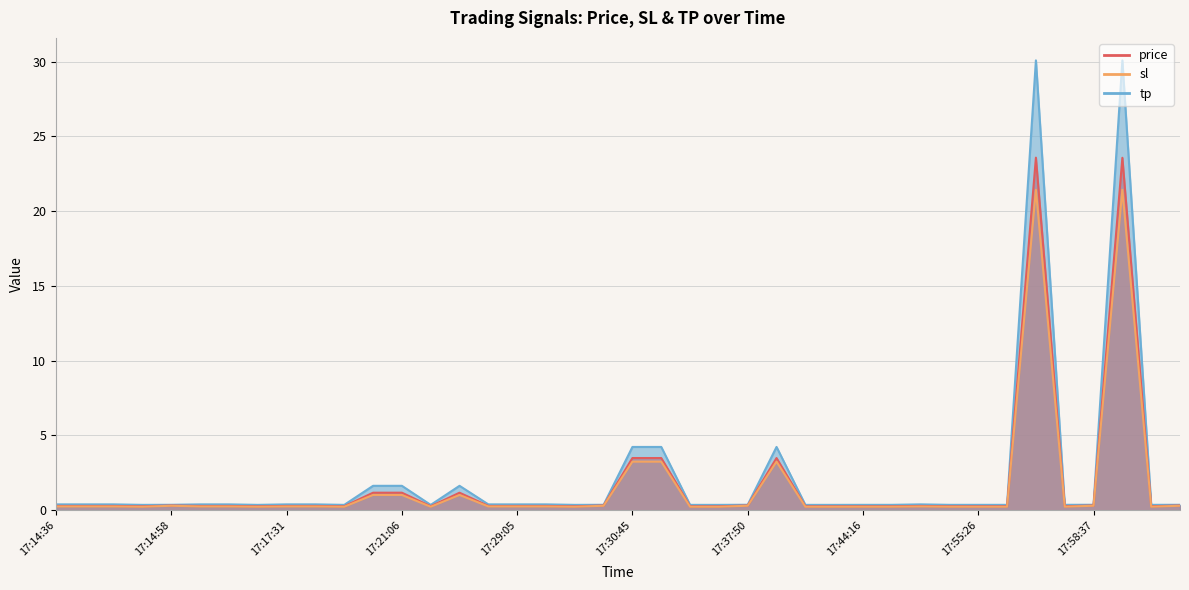

List the labels in order of price value, largest first.

17:57:48, 17:59:41, 17:30:45, 17:34:42, 17:37:55, 17:21:06, 17:20:01, 17:24:23, 17:58:37, 17:37:50, 18:01:46, 17:30:39, 17:14:58, 17:47:59, 17:17:31, 17:14:36, 17:14:42, 17:14:48, 17:18:35, 17:29:50, 17:16:56, 17:17:00, 17:29:05, 17:28:01, 17:58:32, 17:56:45, 18:01:41, 17:55:26, 17:46:57, 17:49:37, 17:44:16, 17:36:42, 17:42:16, 17:40:53, 17:37:26, 17:30:15, 17:14:52, 17:18:59, 17:17:08, 17:22:45